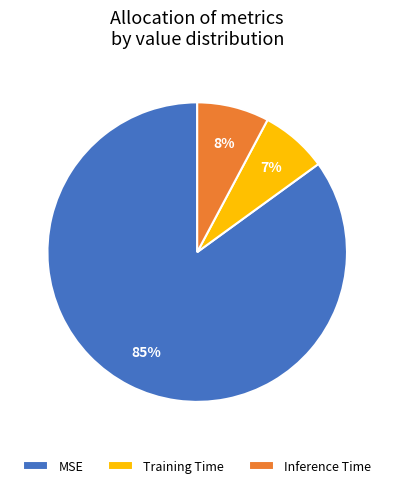

What percentage is the Inference Time slice, to the nearest percent?

8%